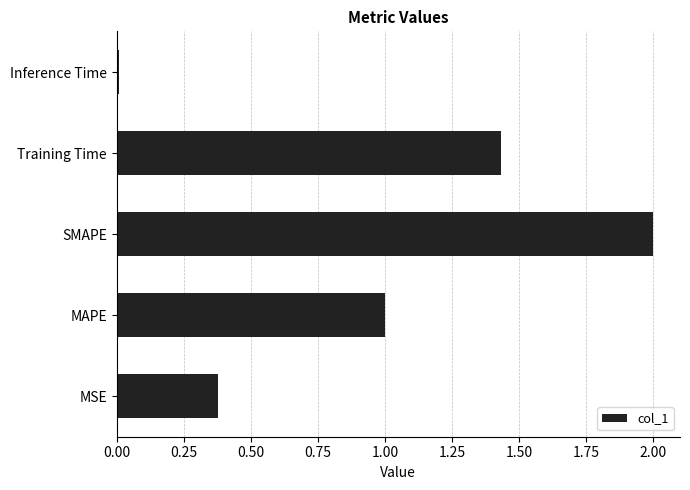

How many values exceed 1?

3